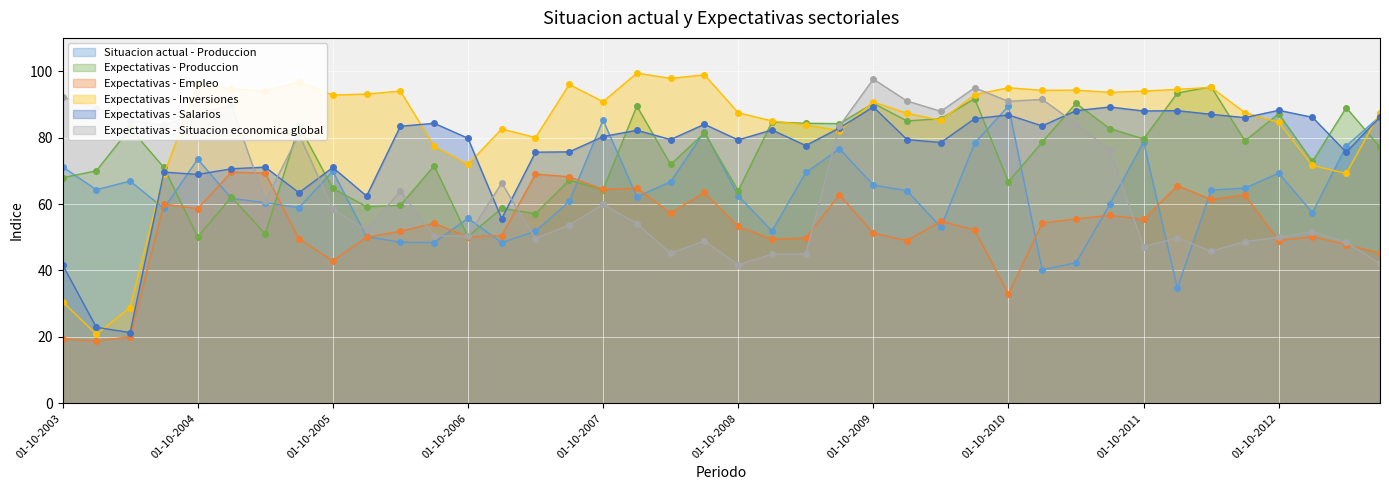

What is the label of the 27th point from the left?

01-04-2010